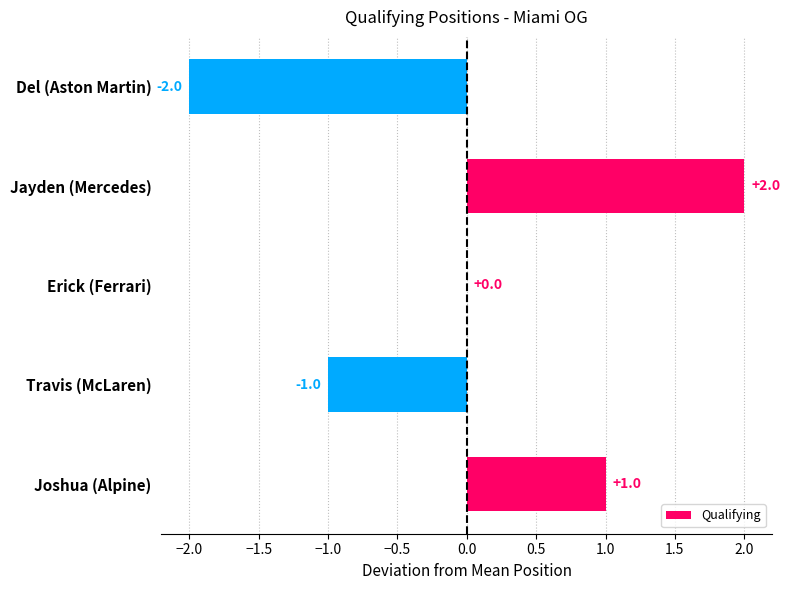

Count the number of categories in the chart.

5